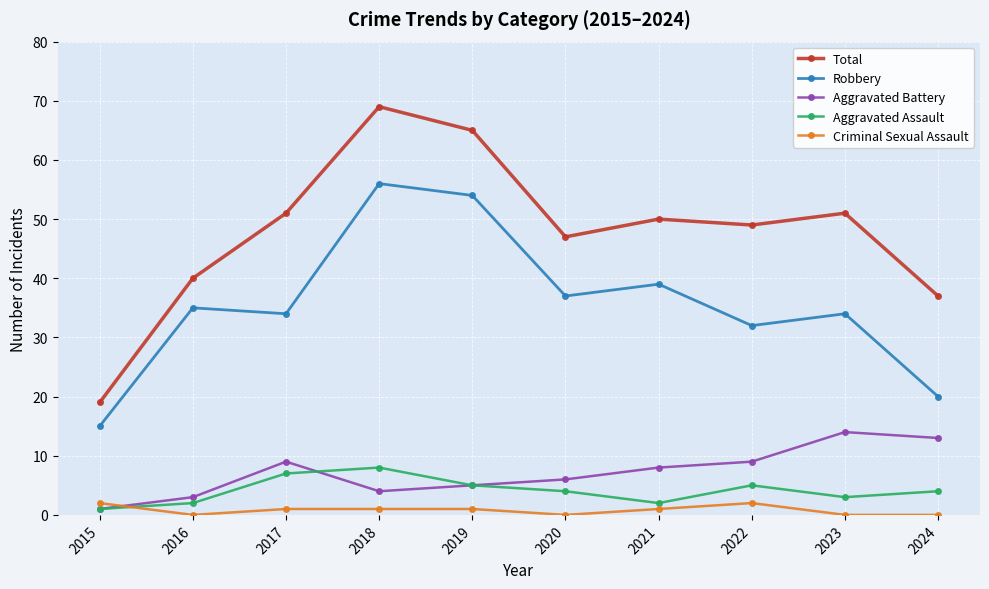

At which label is Total closest to 44?

2020